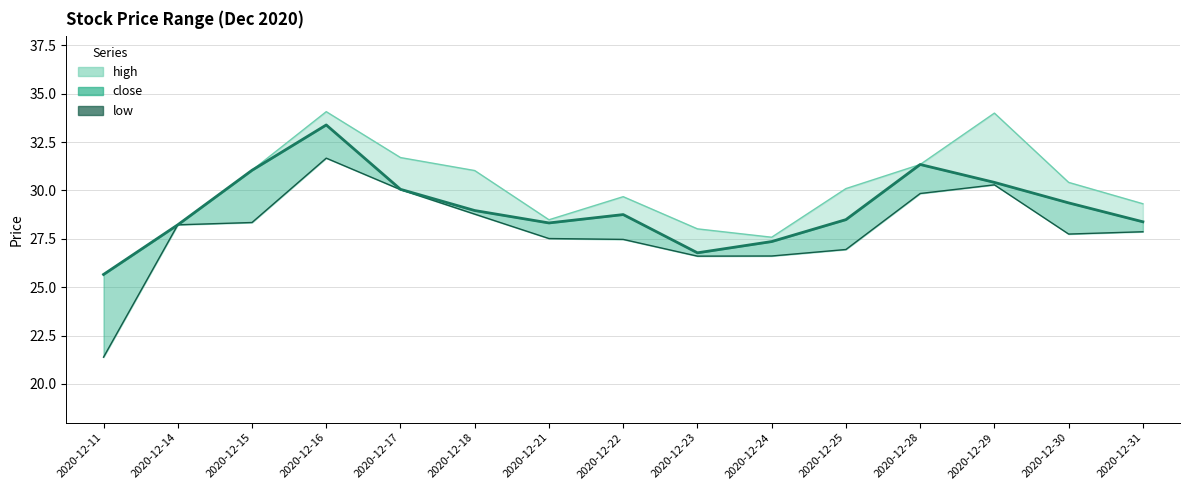

What is the sum of the values at 2020-12-29 and 2020-12-14?

58.6